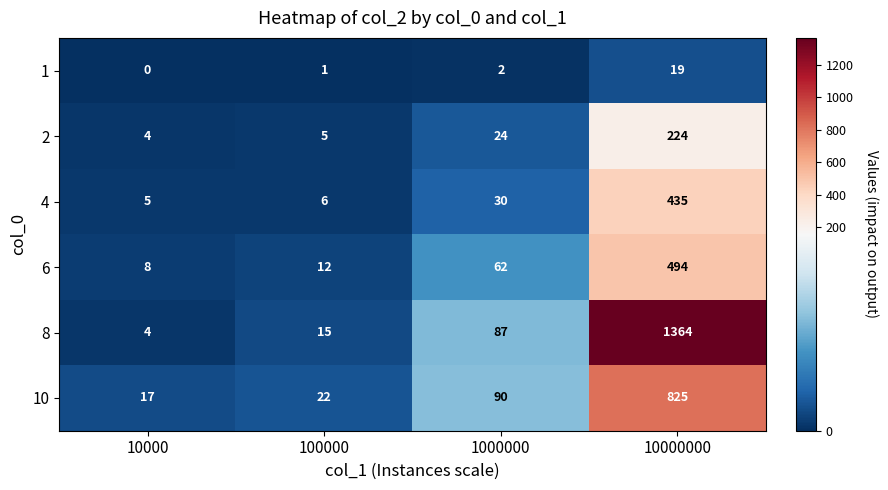

How many data points does each series have?

4